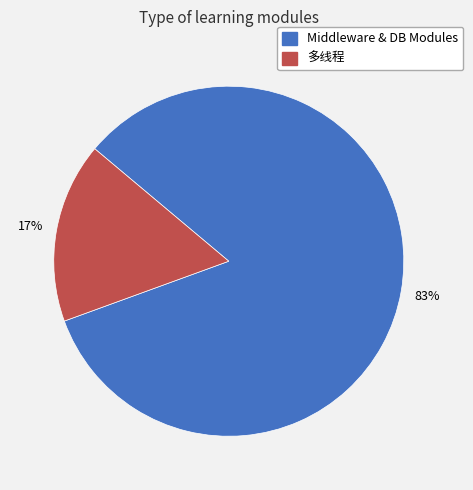

Which slice is the smallest?

多线程